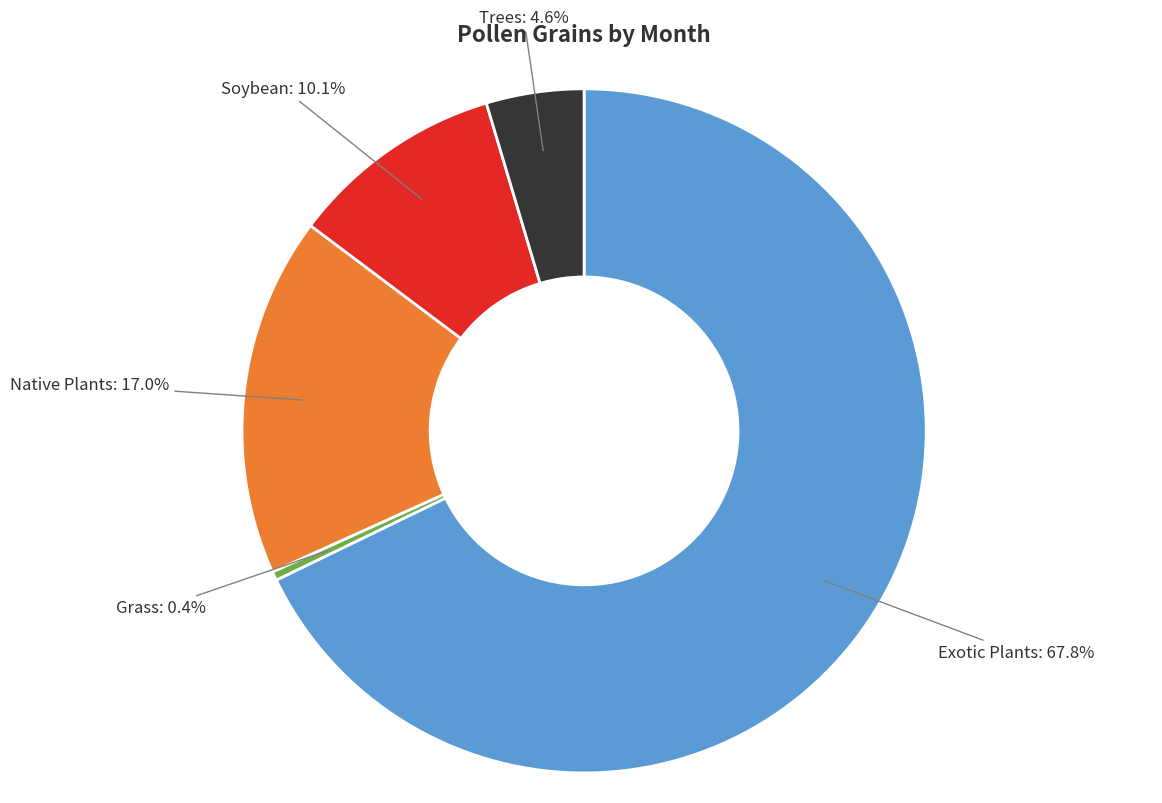

Is there any slice that represents more than half of the pie?

Yes